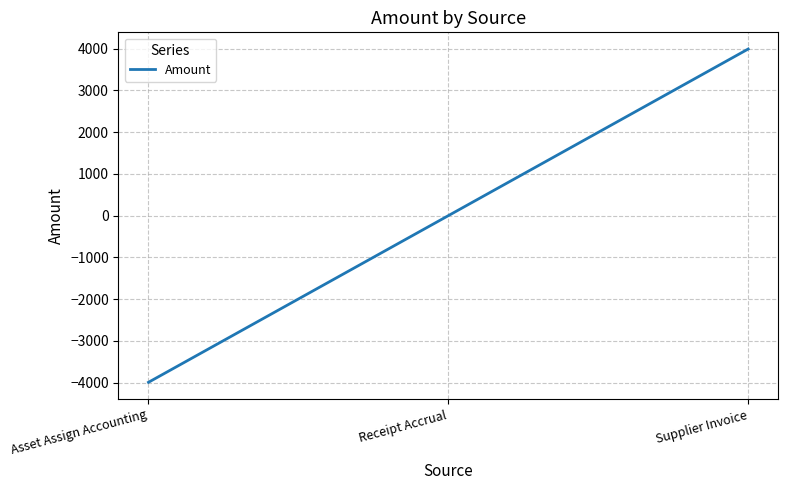

How many series are shown in this chart?

1